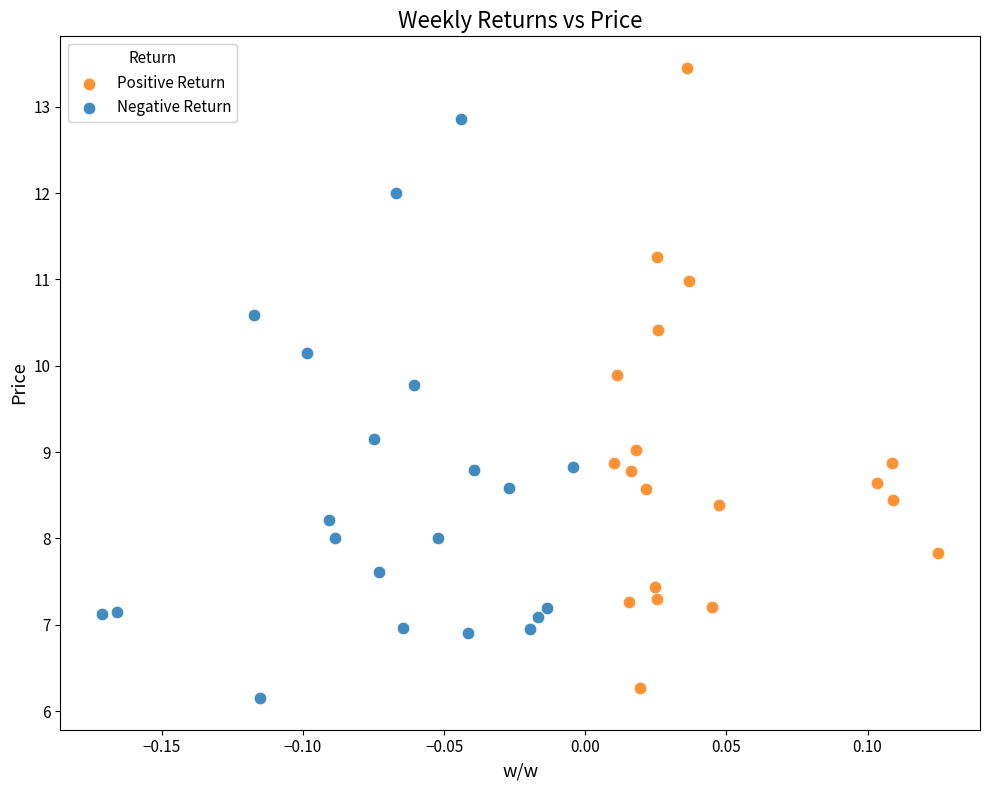

Which series has the largest Y range (max minus min)?

Positive Return